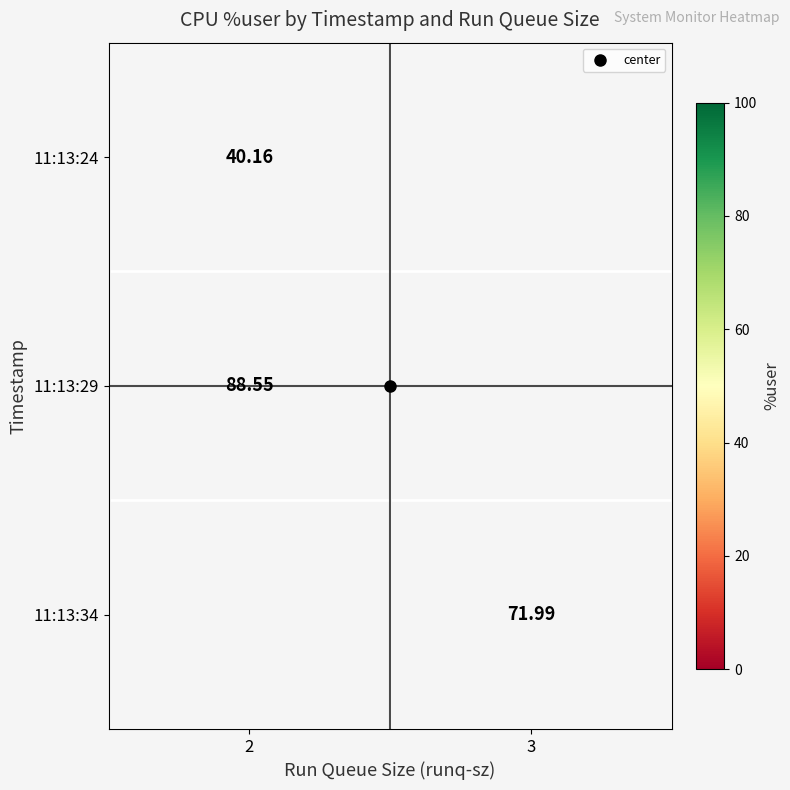

What is the maximum value for 11:13:29?

88.5